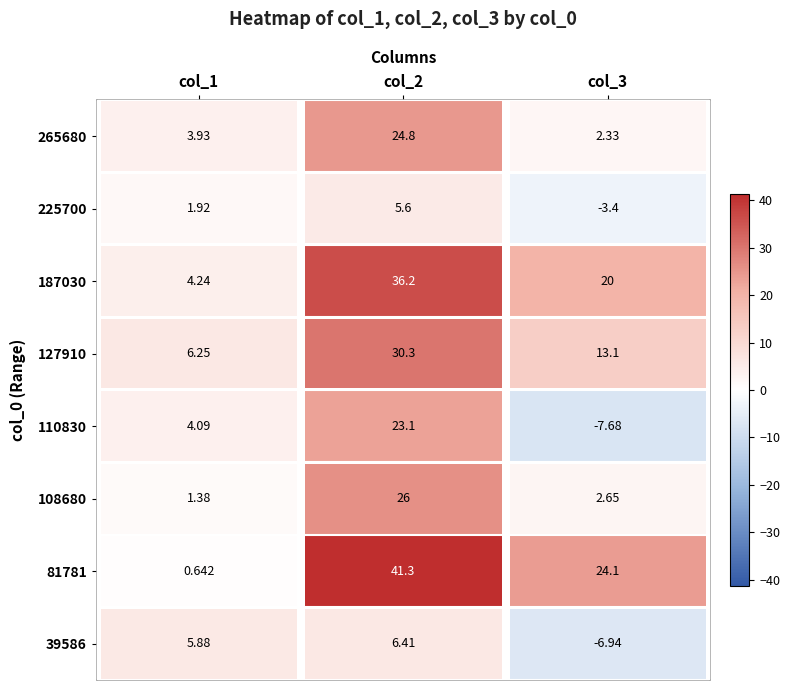

Which series has the largest total across all categories?

81781